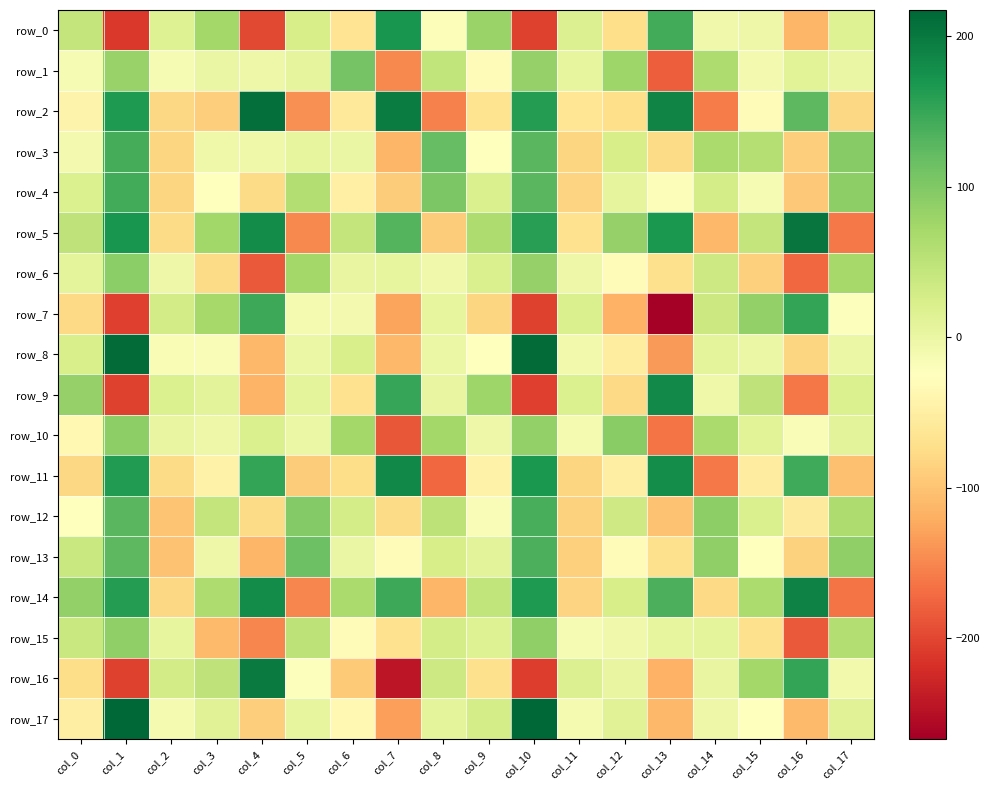

How many data points in row_5 are less than 62?

9